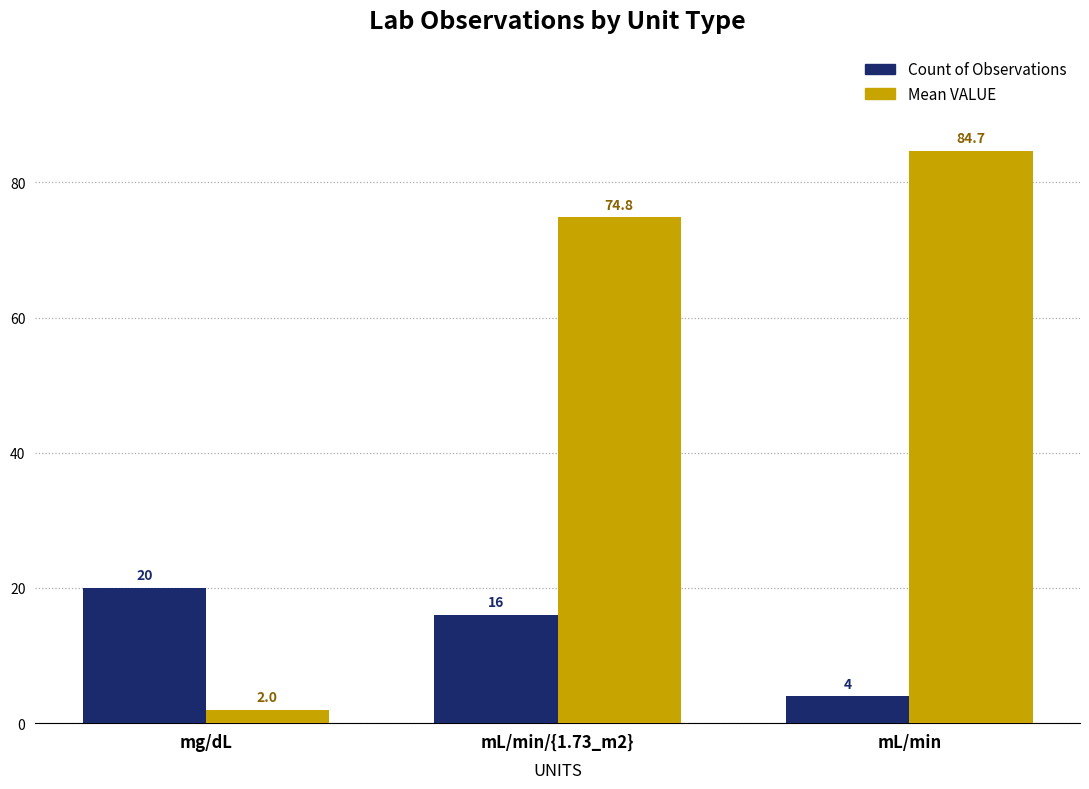

Where is Count of Observations nearest to the value 12?

mL/min/{1.73_m2}